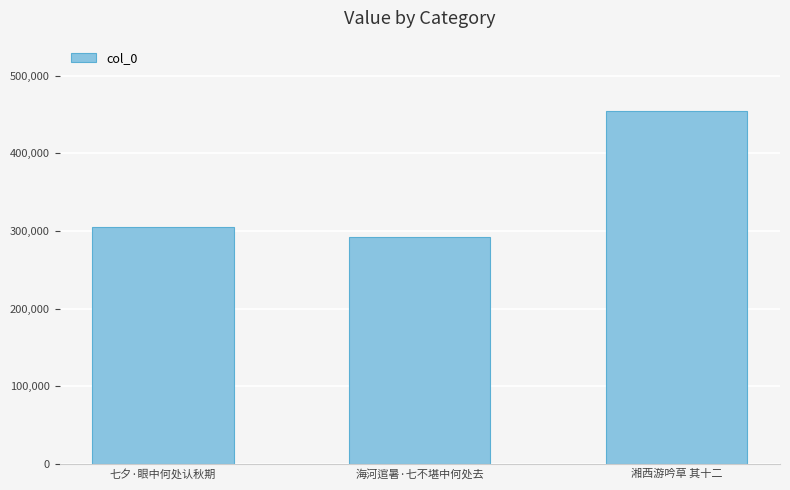

What is the minimum value shown in the chart?

291731